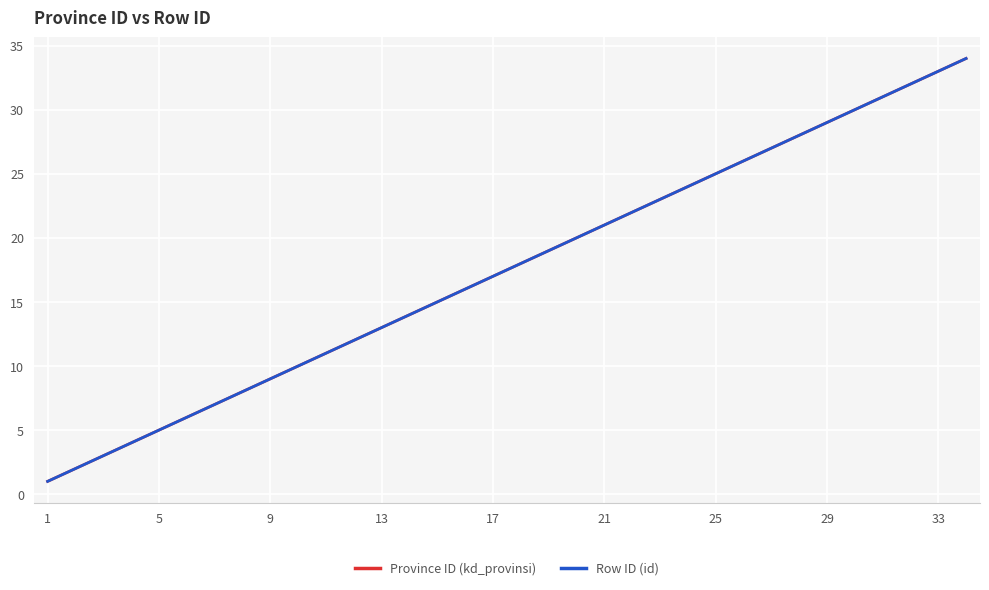

True or false: Province ID (kd_provinsi) has more than 1 points higher than both neighbors.

False